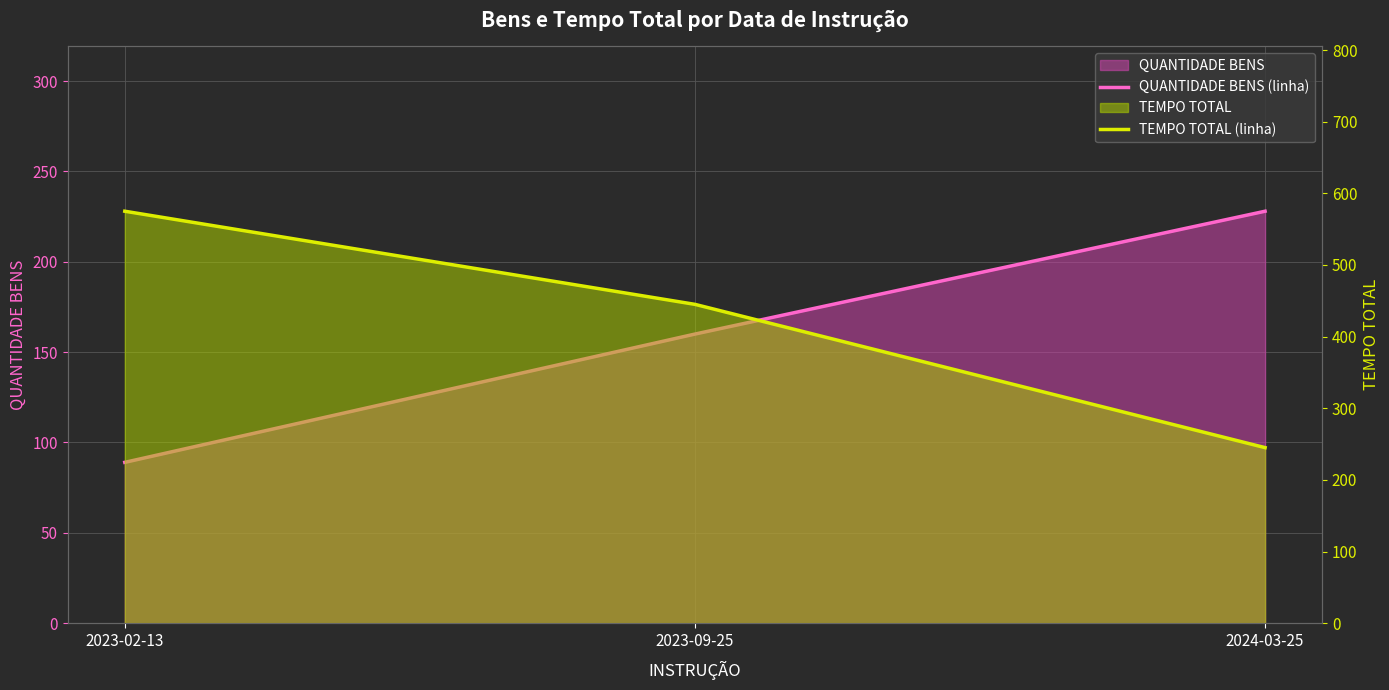

Is the value of TEMPO TOTAL (linha) at 2023-09-25 greater than the value of QUANTIDADE BENS (linha) at 2024-03-25?

Yes